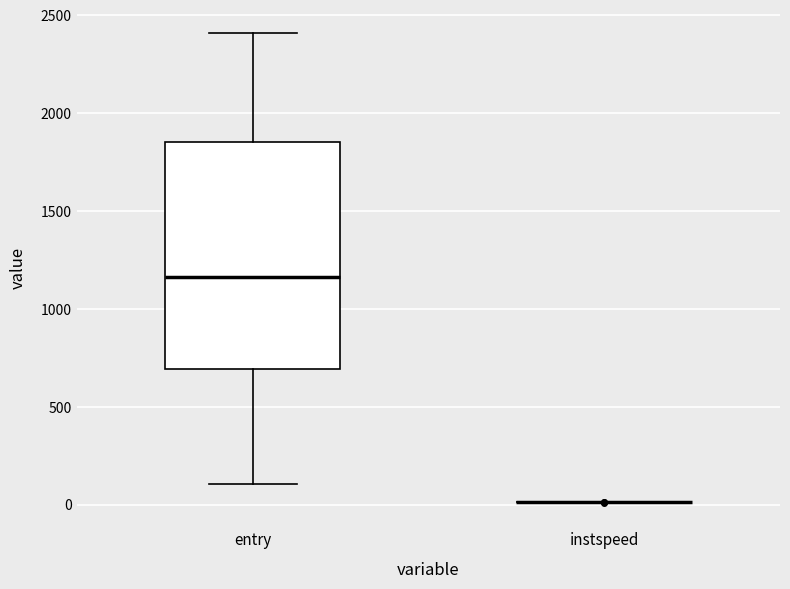

Reading left to right, transcribe this box plot: for each box, give where its median line is, the range the box spans, and where its two whiskers end, as read against the y-axis. The values are not printed on the chart, so give them approximately, as read against the axis.

entry: median 1150, box 700 to 1850, whiskers 100 to 2400
instspeed: box collapsed to a line at 0, whiskers 0 to 0